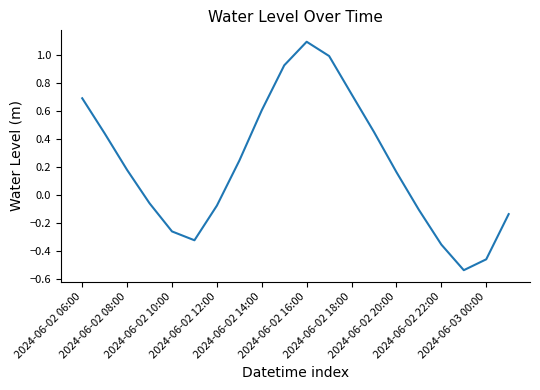

Does the chart have visible grid lines?

No